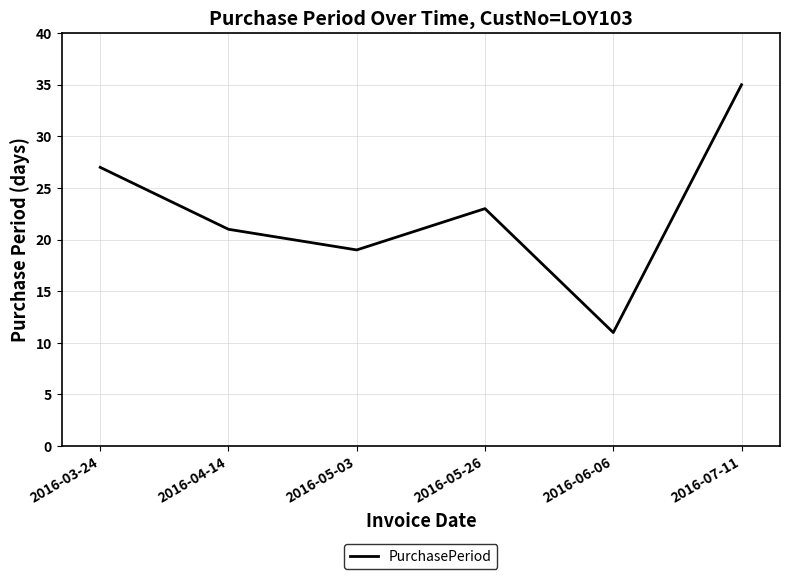

How many interior local peaks (higher than both neighbors) does the data have?

1